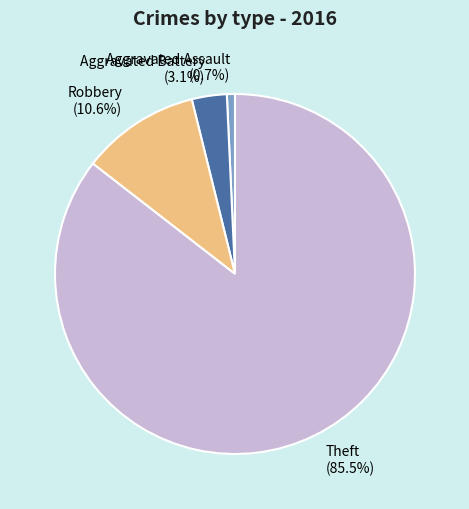

What portion of the pie excludes Robbery?

89.4%